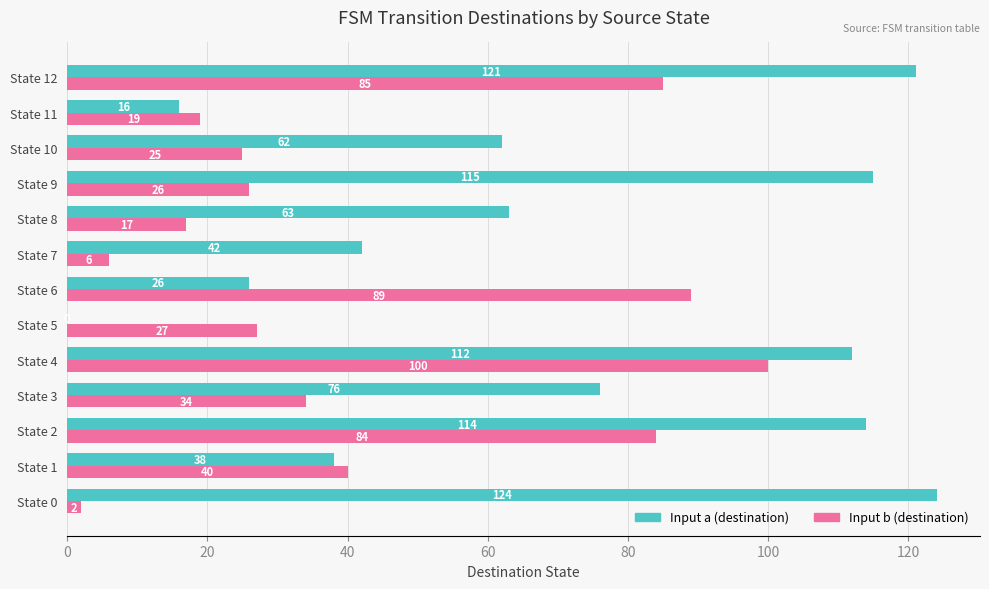

At which label is Input b (destination) closest to 51?

State 1